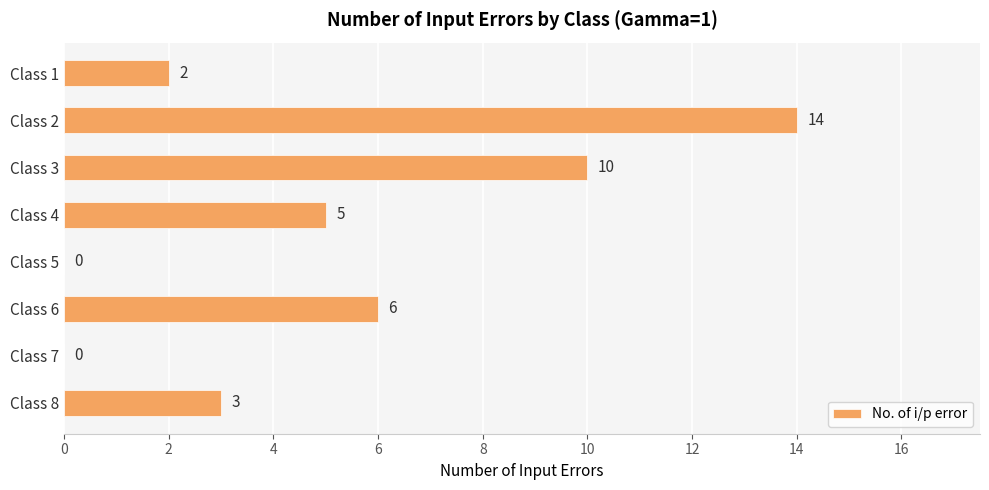

Where is the data nearest to the value 7?

Class 6